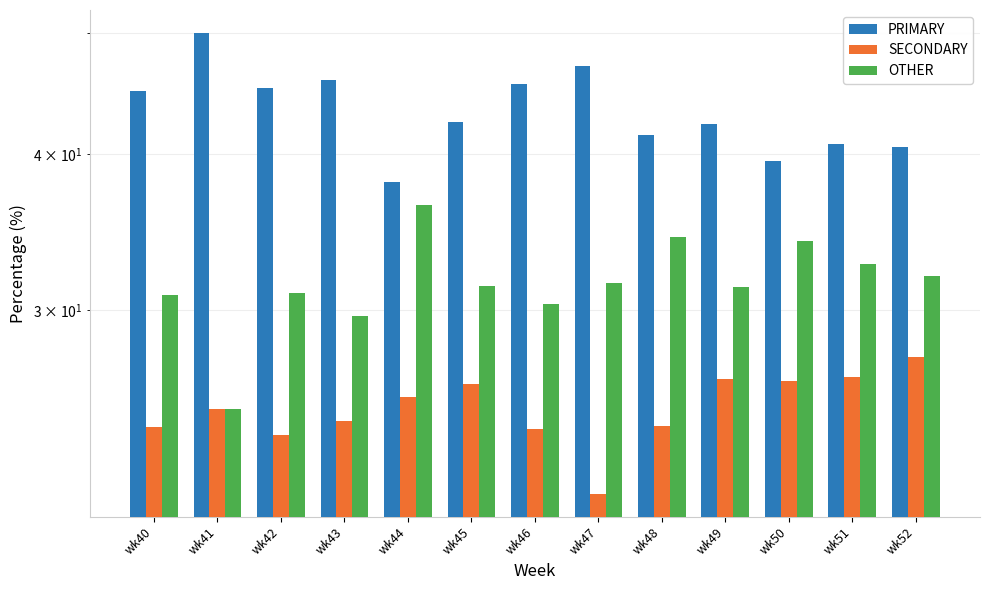

How many bars are there in total?

39